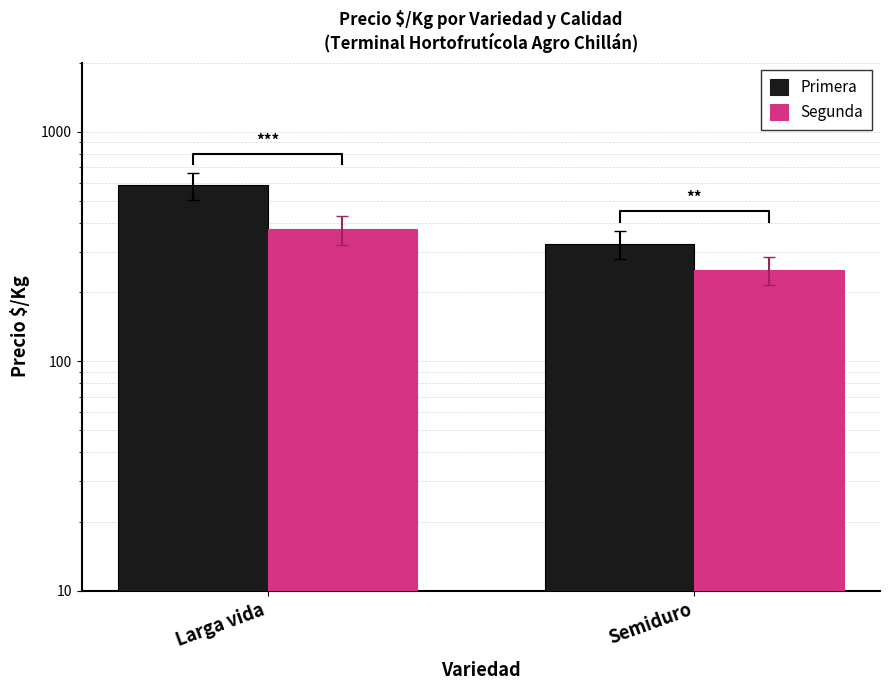

What is the difference between the maximum and minimum values in the Primera series?

260